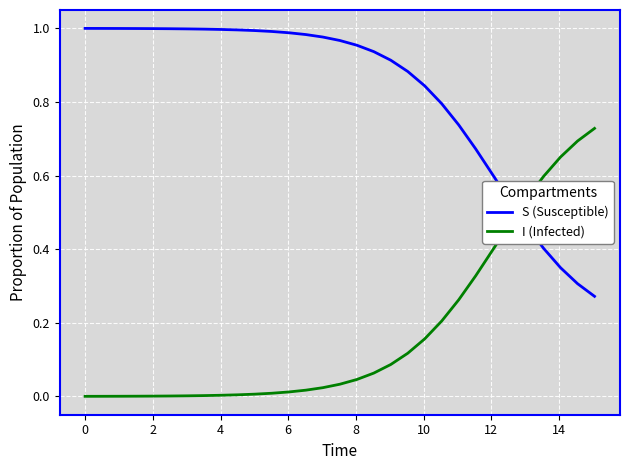

Which series has the largest total across all categories?

S (Susceptible)